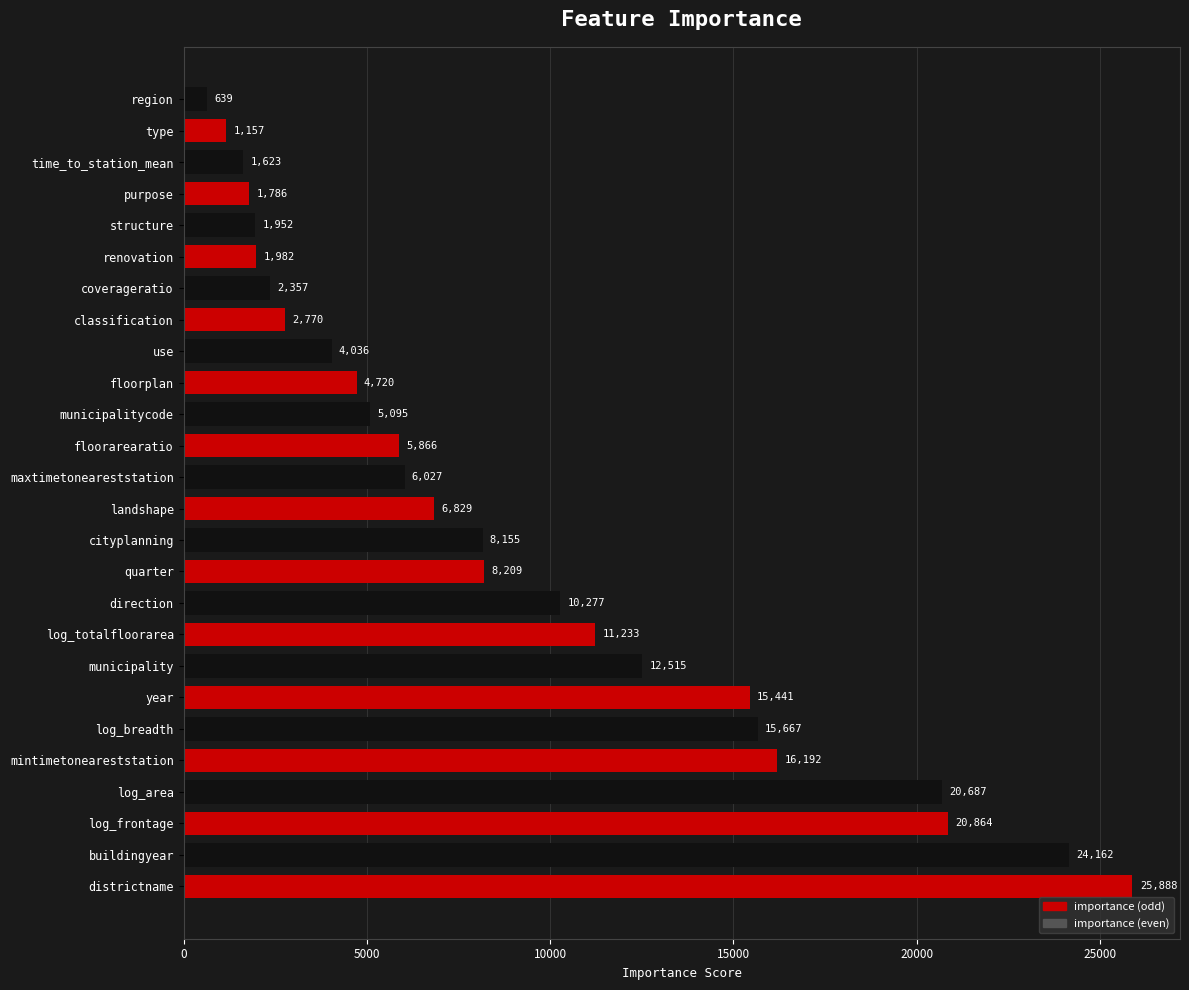

Rank the categories by value from highest to lowest.

districtname, buildingyear, log_frontage, log_area, mintimetoneareststation, log_breadth, year, municipality, log_totalfloorarea, direction, quarter, cityplanning, landshape, maxtimetoneareststation, floorarearatio, municipalitycode, floorplan, use, classification, coverageratio, renovation, structure, purpose, time_to_station_mean, type, region